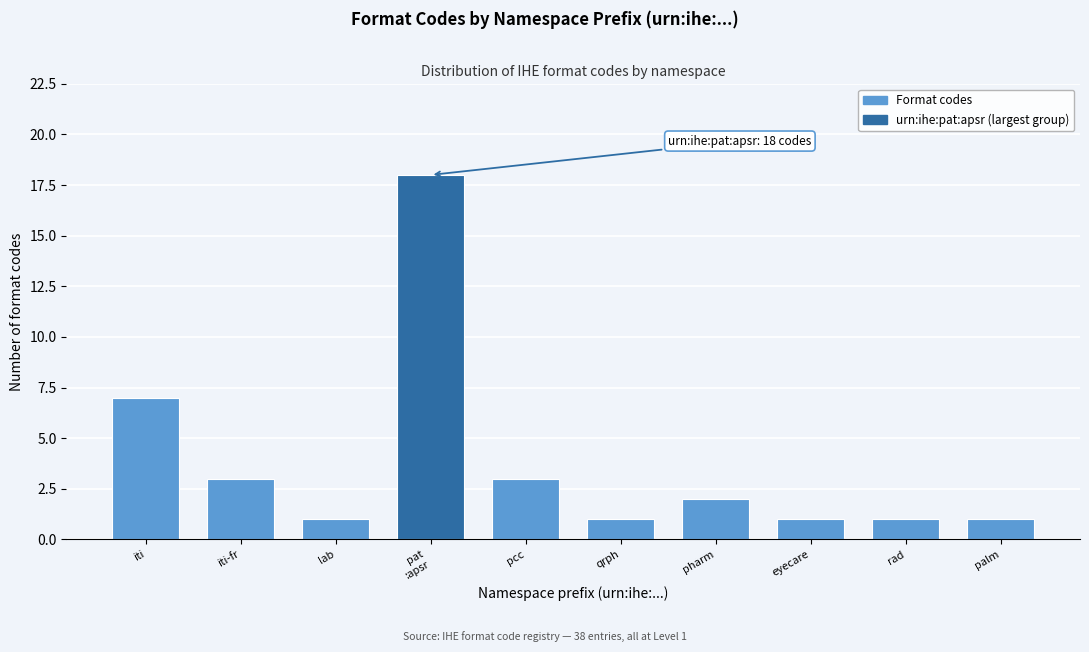

Reading left to right, transcribe all the data shown in this chart.

7	3	1	18	3	1	2	1	1	1